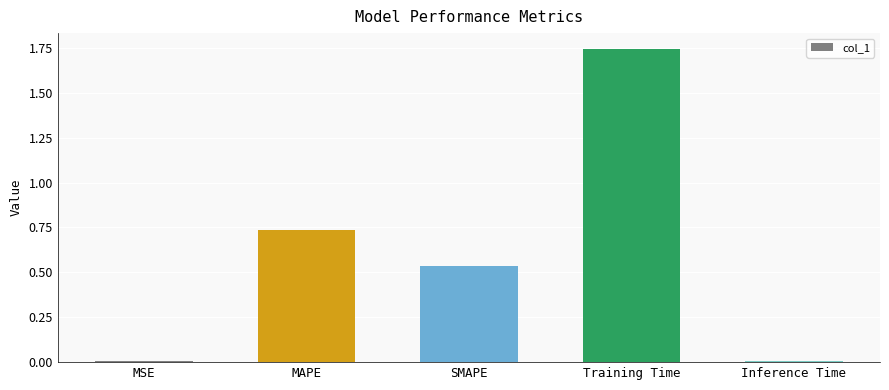

The value at Training Time is 3.0. True or false?

False